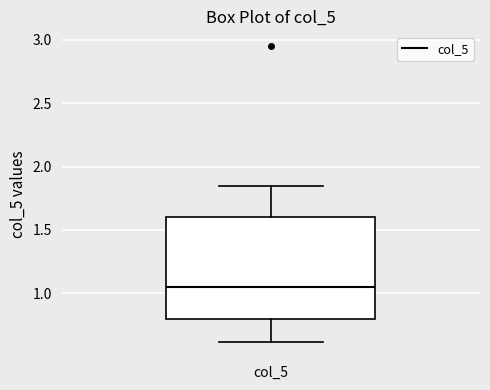

Read this box plot against the y-axis: the position of the median line, the range covered by the box, and the ends of both whiskers. The values are not printed on the chart, so give them approximately, as read against the axis.

median 1.05, box 0.80 to 1.60, whiskers 0.60 to 1.85